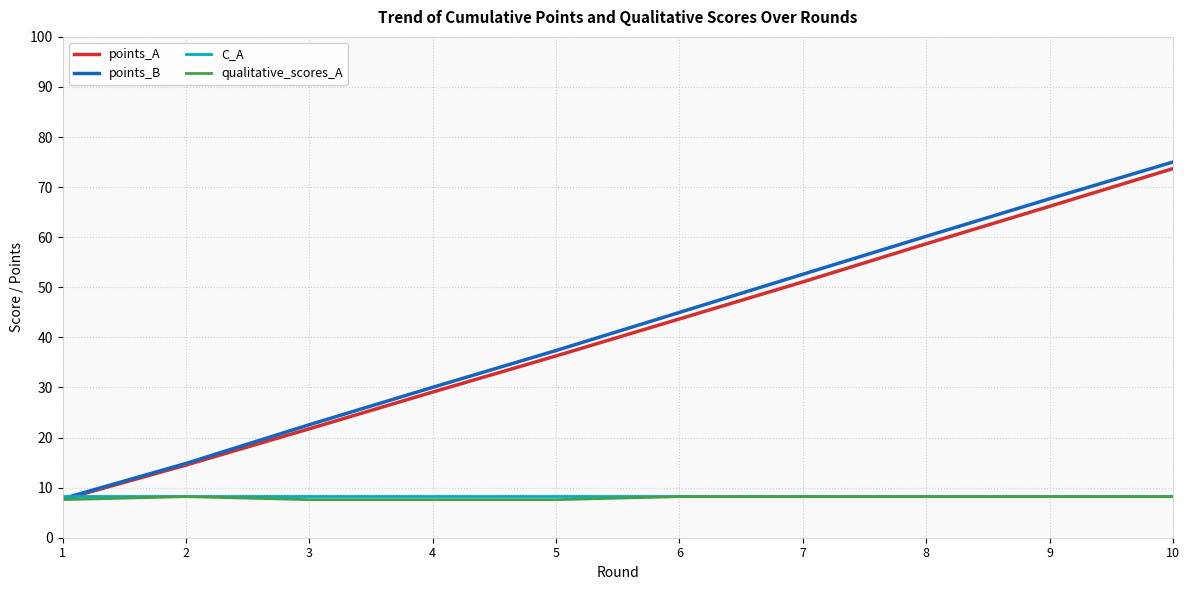

Is it true that qualitative_scores_A equals 13.7 at 6?

False